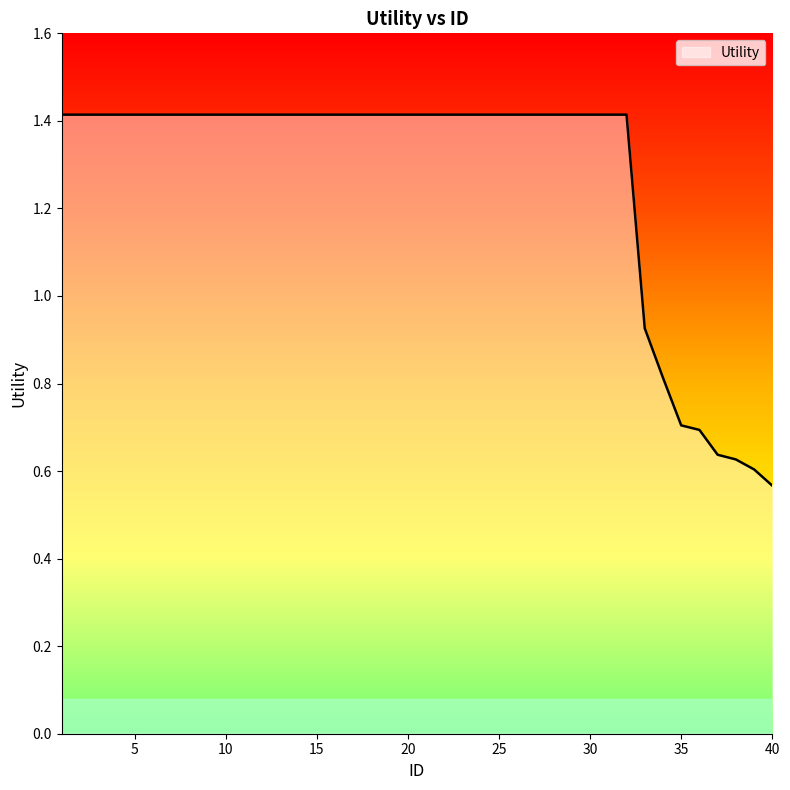

What is the greatest value displayed?

1.4